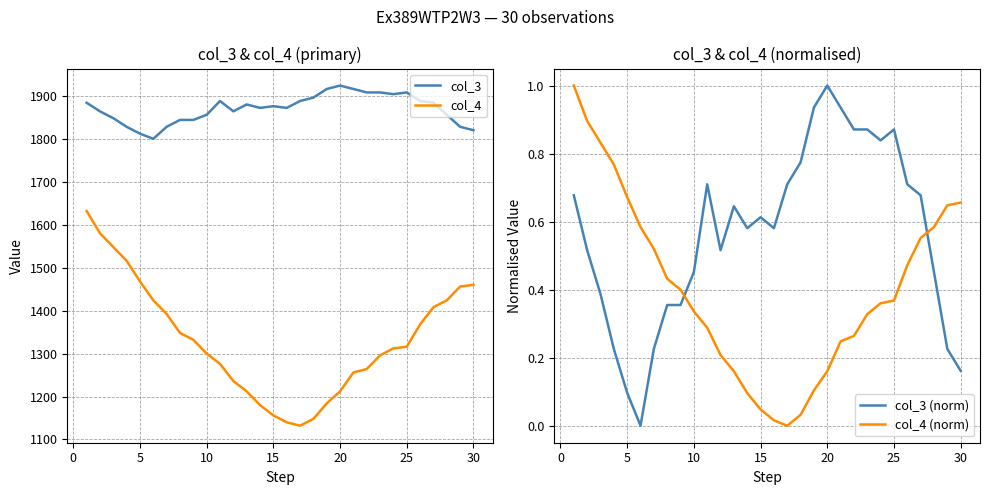

The value of col_4 at 5 is 1468. True or false?

True